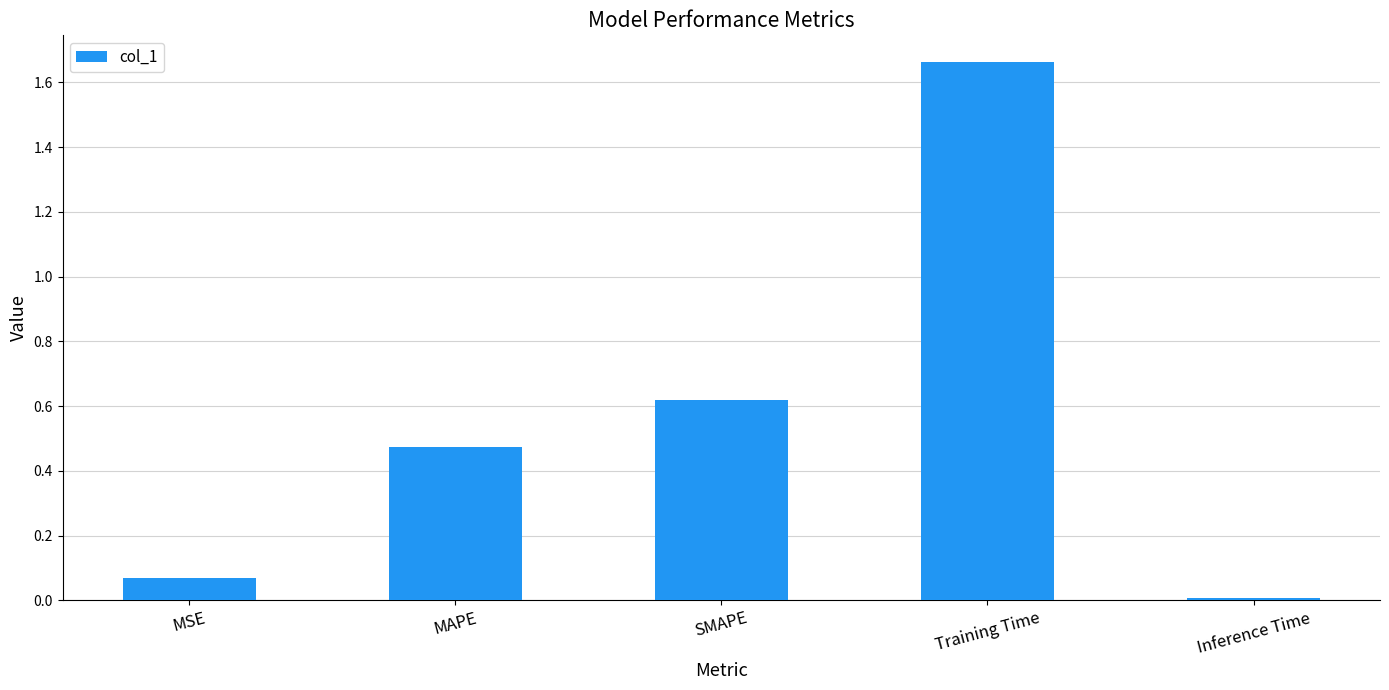

At which label is the value closest to 0?

Inference Time